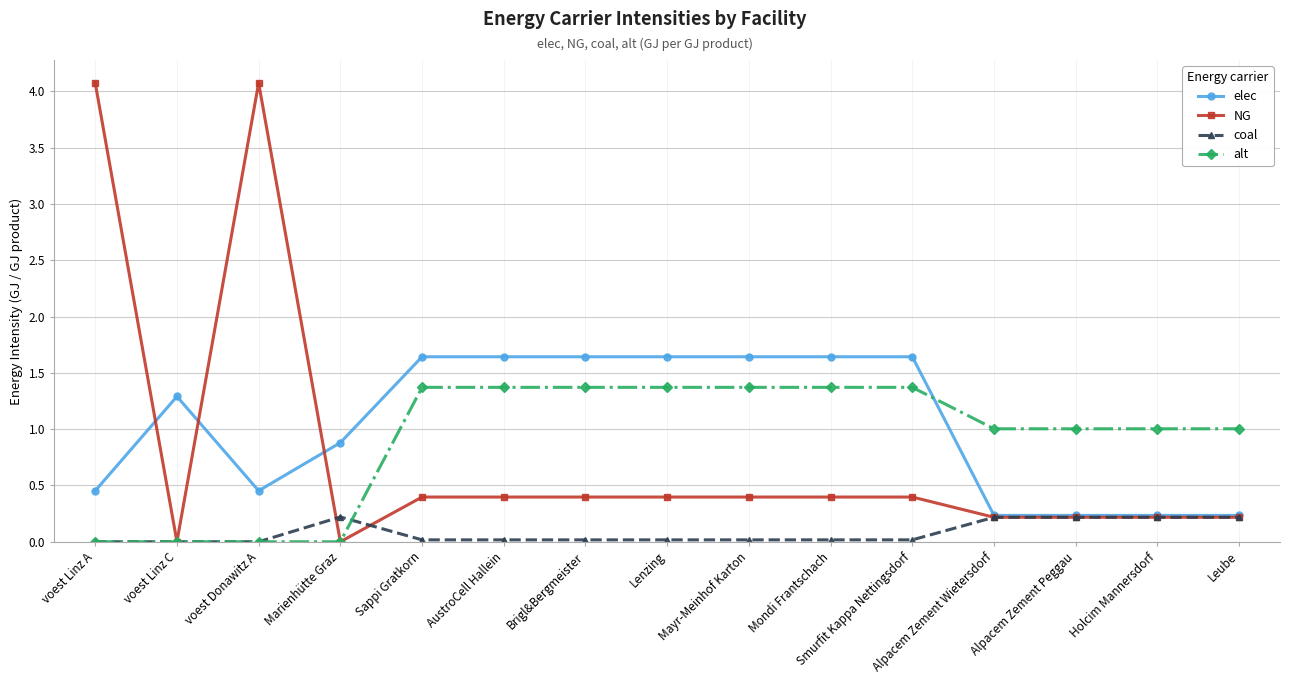

Which series has the largest range (max minus min)?

NG